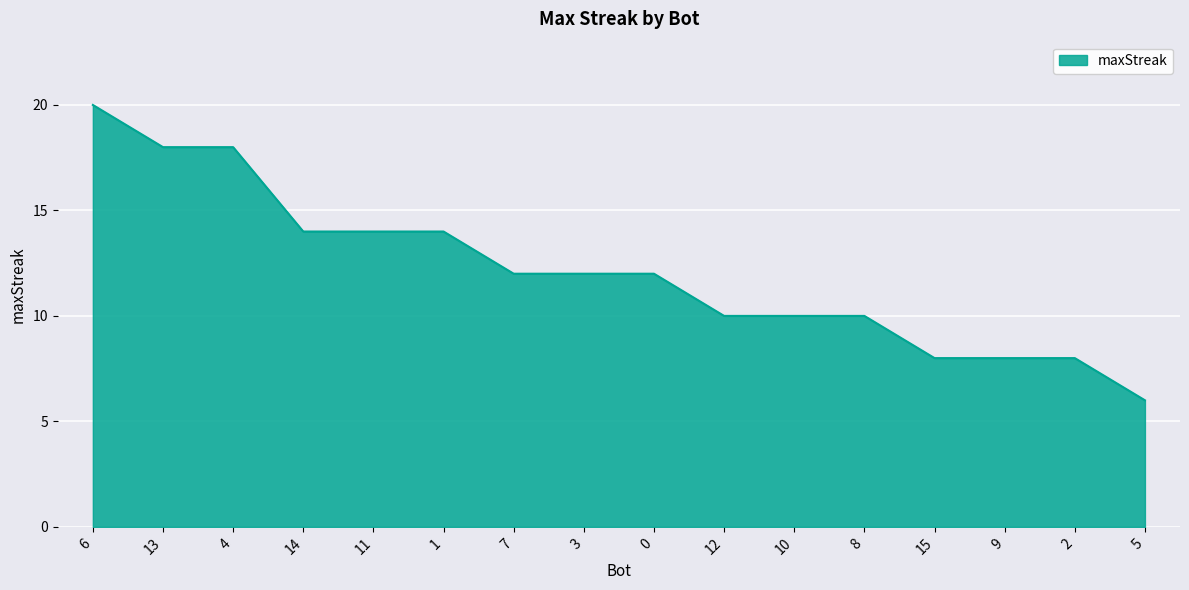

How many lines are shown in the chart?

1